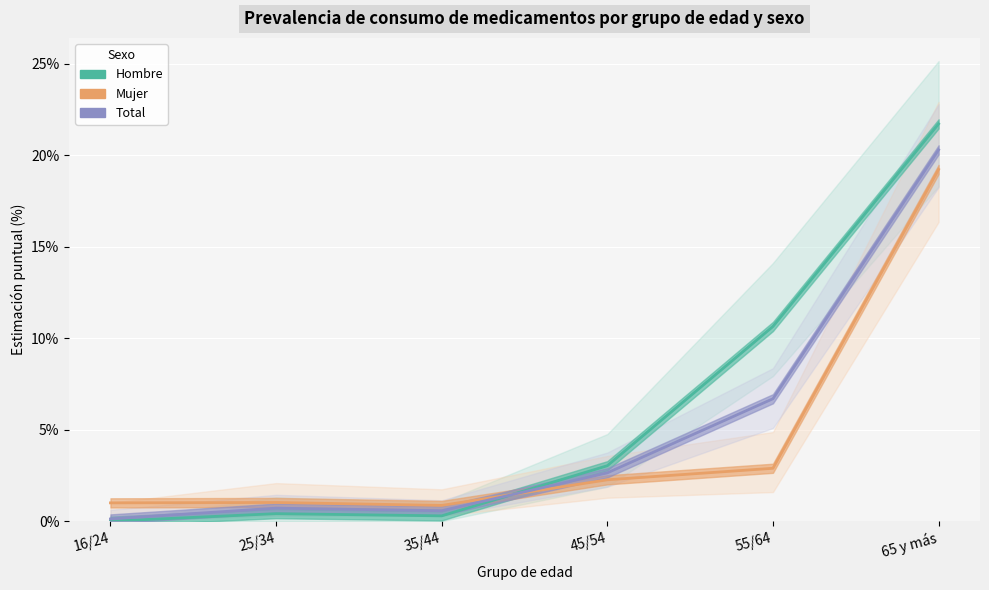

What is the average value of the Mujer series?

4.5